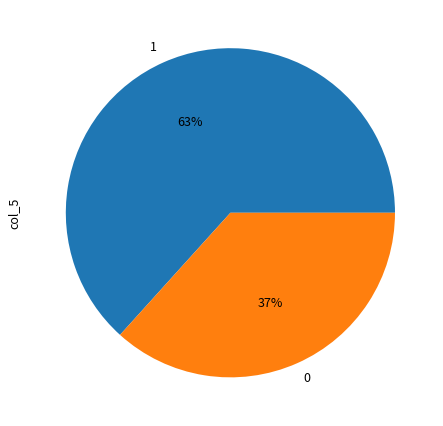

To the nearest percent, what portion does 1 represent?

63%